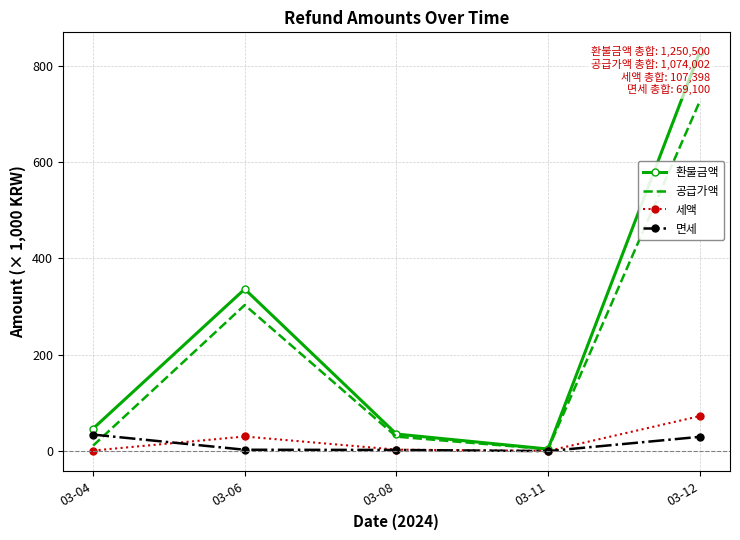

True or false: 면세 and 공급가액 cross at least once.

True